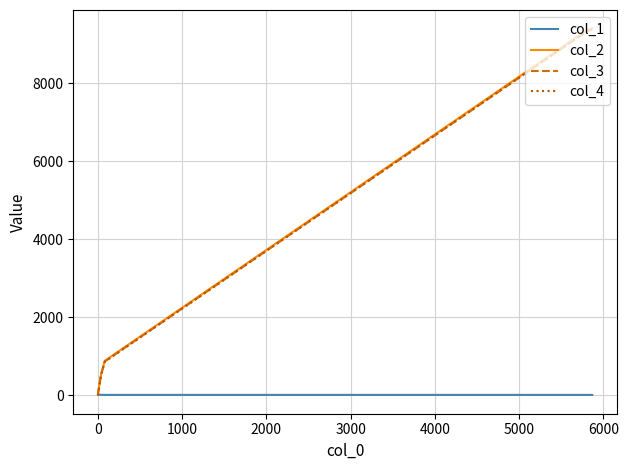

What is the approximate value of col_2 at 6000?

9405.0